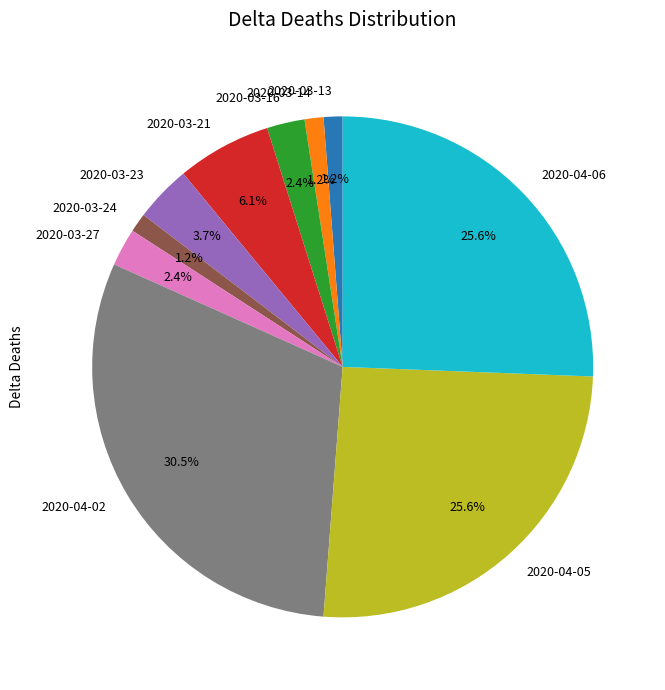

Which slice is the largest?

2020-04-02